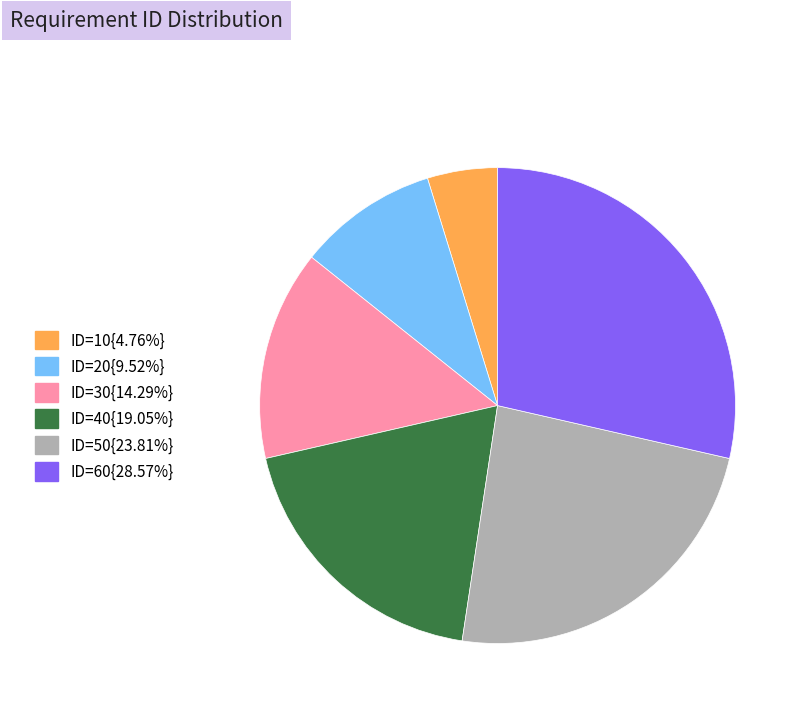

Is there any slice that represents more than half of the pie?

No